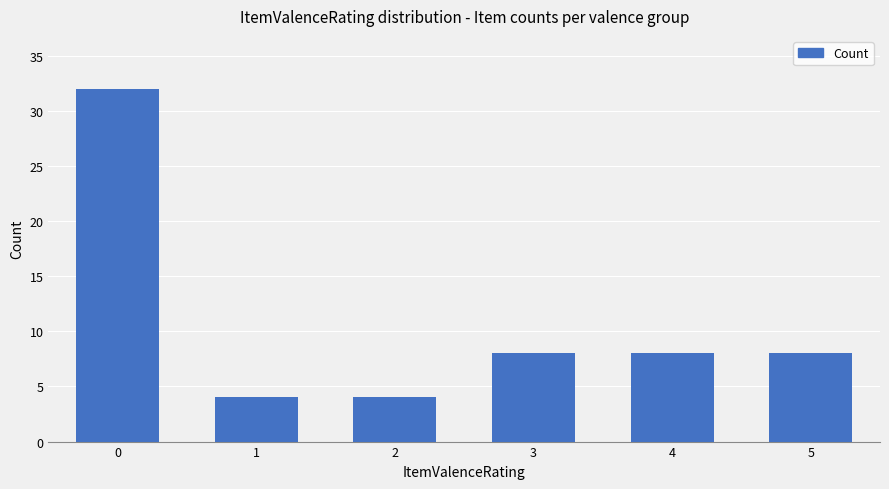

What is the ratio of the value at 2 to the value at 4?

0.5